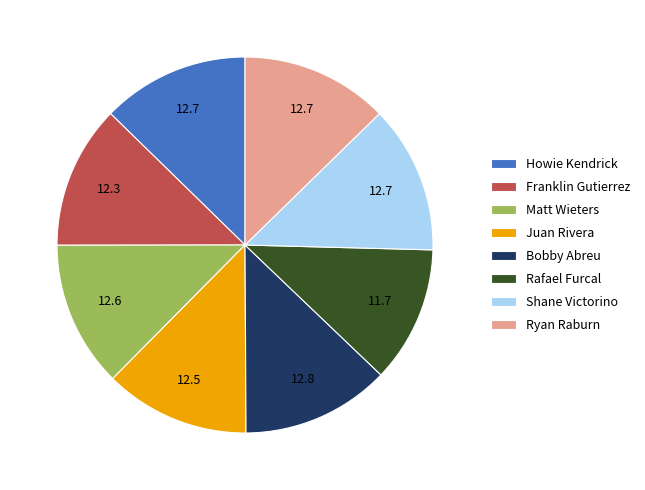

Combined, do Matt Wieters and Juan Rivera account for over 50%?

No